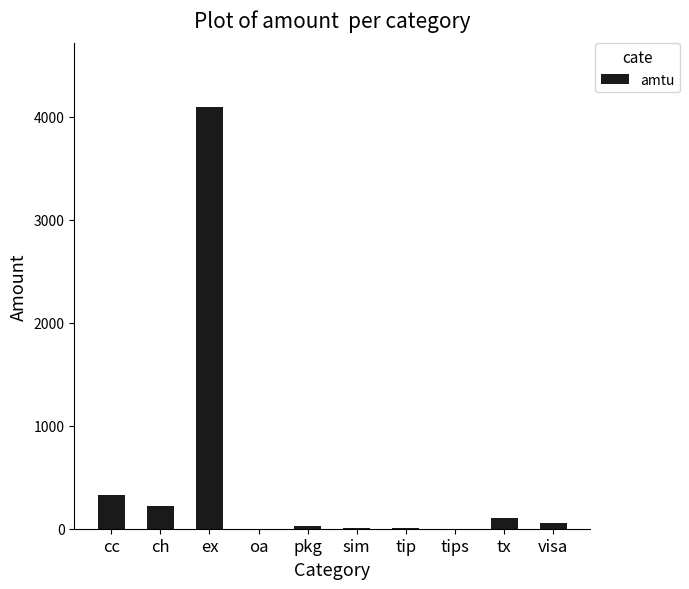

Where is the data nearest to the value 2048?

cc